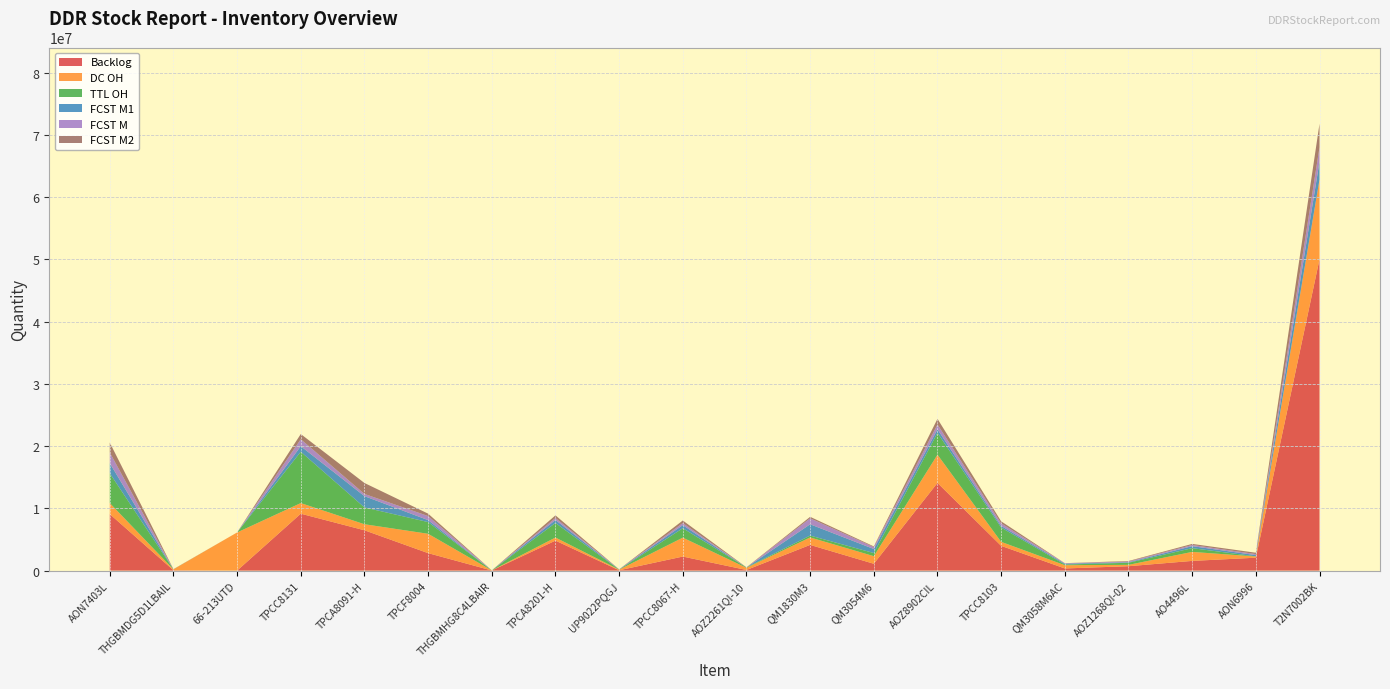

Reading left to right, extract all data points from this chart.

Backlog: AON7403L=9085000	THGBMDG5D1LBAIL=60050	66-213UTD=0	TPCC8131=9144000	TPCA8091-H=6480000	TPCF8004=2808000	THGBMHG8C4LBAIR=20050	TPCA8201-H=4820000	UP9022PQGJ=55000	TPCC8067-H=2259000	AOZ2261QI-10=102000	QM1830M3=4130000	QM3054M6=1100000	AOZ8902CIL=14091000	TPCC8103=3978000	QM3058M6AC=348000	AOZ1268QI-02=708000	AO4496L=1560000	AON6996=2076000	T2N7002BK=50001000
DC OH: AON7403L=1765000	THGBMDG5D1LBAIL=138939	66-213UTD=6130000	TPCC8131=1704600	TPCA8091-H=969000	TPCF8004=3108000	THGBMHG8C4LBAIR=12240	TPCA8201-H=496000	UP9022PQGJ=100000	TPCC8067-H=3039000	AOZ2261QI-10=348000	QM1830M3=1200000	QM3054M6=1221000	AOZ8902CIL=4530010	TPCC8103=642000	QM3058M6AC=522000	AOZ1268QI-02=219000	AO4496L=1446000	AON6996=192000	T2N7002BK=12807000
TTL OH: AON7403L=4785000	THGBMDG5D1LBAIL=10050	66-213UTD=0	TPCC8131=8244000	TPCA8091-H=2700000	TPCF8004=1880000	THGBMHG8C4LBAIR=50	TPCA8201-H=2336000	UP9022PQGJ=5000	TPCC8067-H=1509000	AOZ2261QI-10=57000	QM1830M3=300000	QM3054M6=500000	AOZ8902CIL=3501000	TPCC8103=2298000	QM3058M6AC=108000	AOZ1268QI-02=336000	AO4496L=600000	AON6996=24000	T2N7002BK=0
FCST M1: AON7403L=1628207	THGBMDG5D1LBAIL=0	66-213UTD=0	TPCC8131=892157	TPCA8091-H=1812615	TPCF8004=316580	THGBMHG8C4LBAIR=4965	TPCA8201-H=480883	UP9022PQGJ=29861	TPCC8067-H=497518	AOZ2261QI-10=0	QM1830M3=1813384	QM3054M6=650609	AOZ8902CIL=577763	TPCC8103=265853	QM3058M6AC=135054	AOZ1268QI-02=81519	AO4496L=323737	AON6996=197445	T2N7002BK=2895481
FCST M: AON7403L=1724177	THGBMDG5D1LBAIL=0	66-213UTD=0	TPCC8131=1125272	TPCA8091-H=355451	TPCF8004=655009	THGBMHG8C4LBAIR=0	TPCA8201-H=323435	UP9022PQGJ=14593	TPCC8067-H=332986	AOZ2261QI-10=443	QM1830M3=960675	QM3054M6=315712	AOZ8902CIL=777305	TPCC8103=412035	QM3058M6AC=69122	AOZ1268QI-02=119419	AO4496L=186466	AON6996=170262	T2N7002BK=2298524
FCST M2: AON7403L=1581188	THGBMDG5D1LBAIL=28667	66-213UTD=0	TPCC8131=827529	TPCA8091-H=1757821	TPCF8004=384237	THGBMHG8C4LBAIR=6162	TPCA8201-H=420596	UP9022PQGJ=5628	TPCC8067-H=412841	AOZ2261QI-10=24223	QM1830M3=236756	QM3054M6=103014	AOZ8902CIL=902975	TPCC8103=321474	QM3058M6AC=15702	AOZ1268QI-02=79471	AO4496L=175236	AON6996=212297	T2N7002BK=3775666